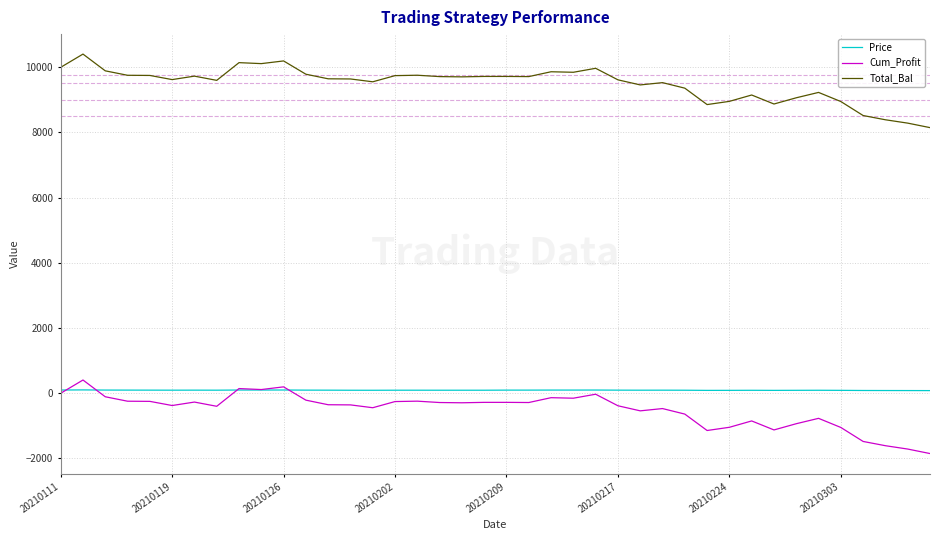

At how many categories does at least one series exceed 1434?

40